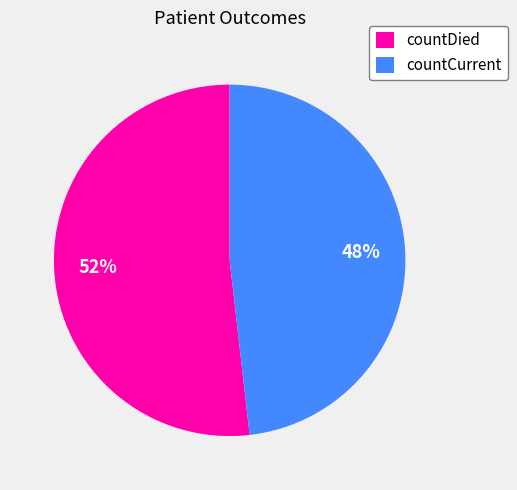

To the nearest percent, what is the average slice percentage?

50%